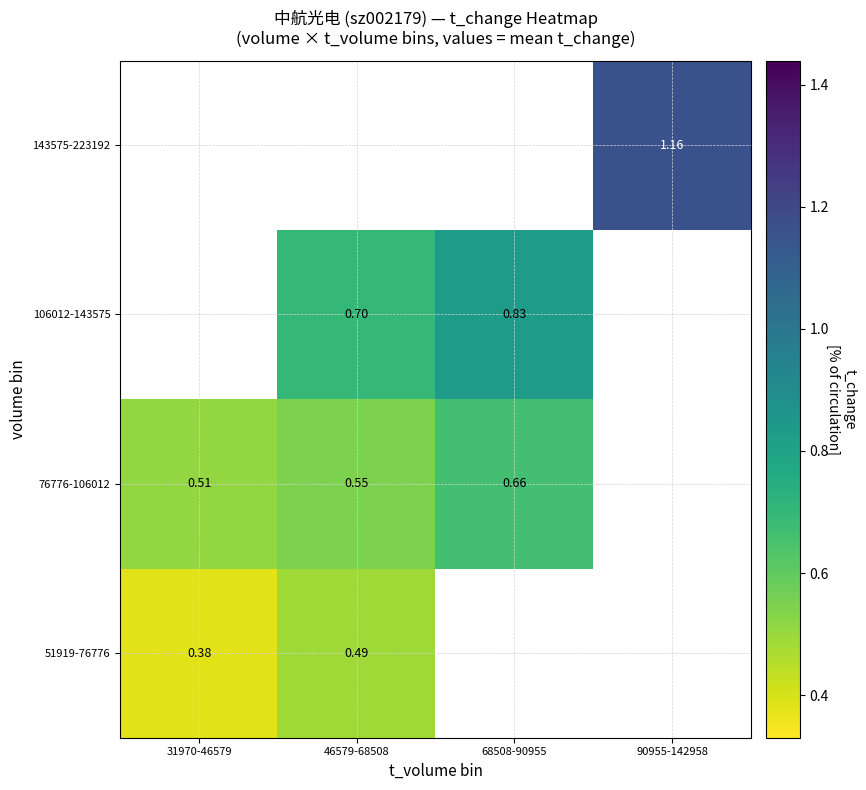

Is the value of 143575-223192 at 90955-142958 greater than the value of 51919-76776 at 90955-142958?

No